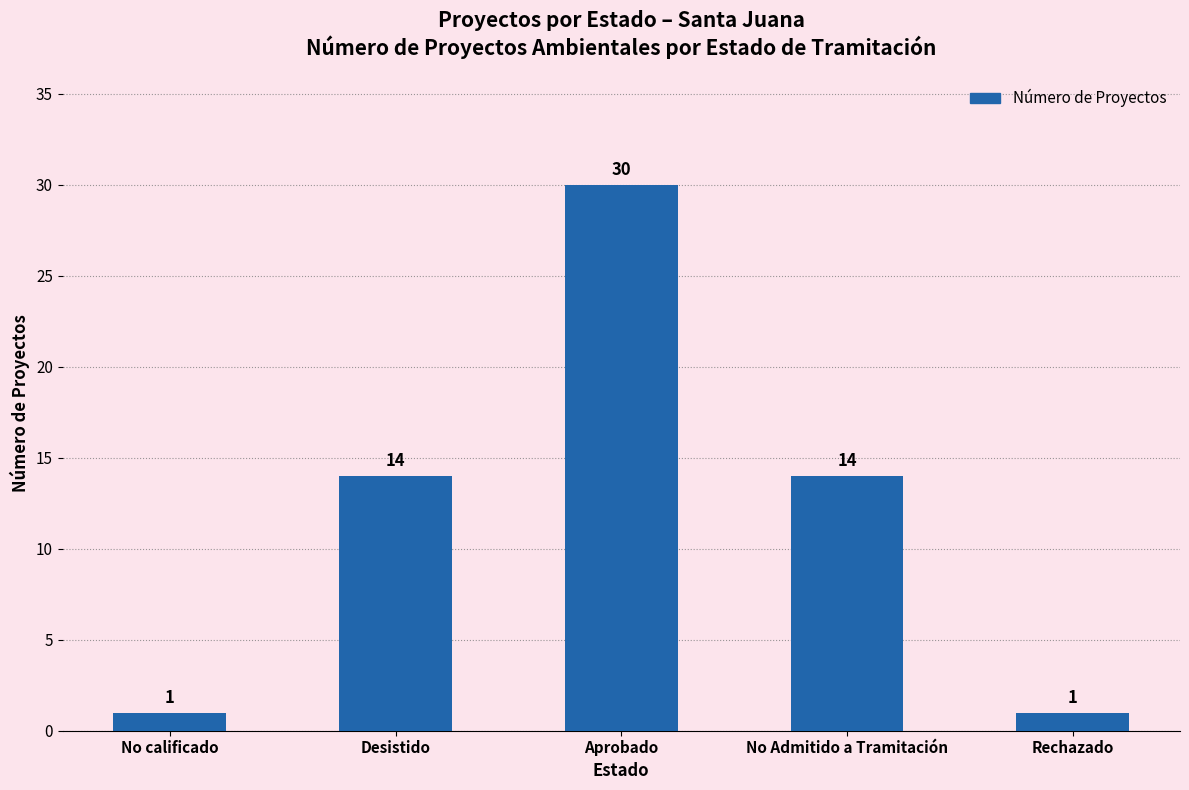

What is the label of the 3rd bar from the right?

Aprobado